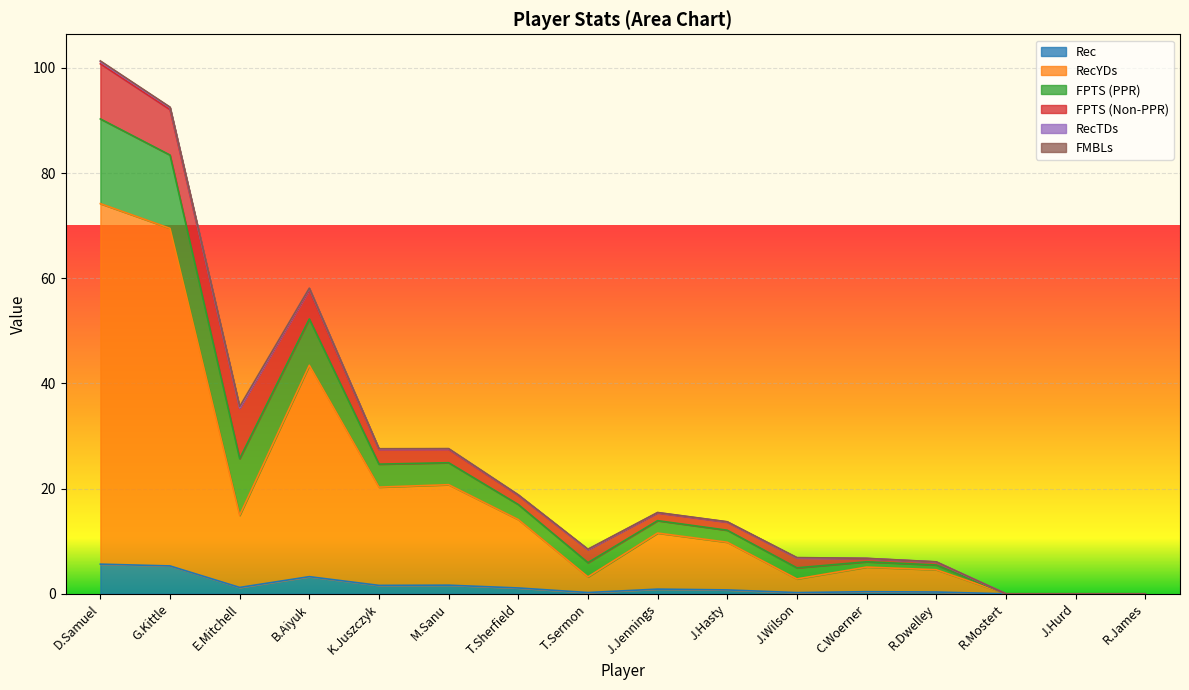

What is the sum of all Rec values?

22.6